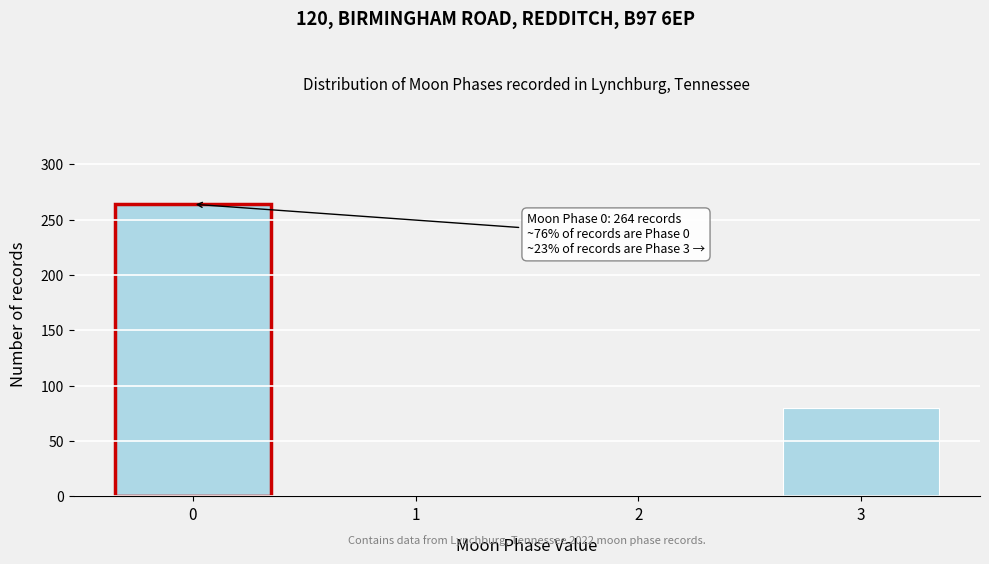

Reading left to right, transcribe all the data shown in this chart.

0=264	1=0	2=0	3=80